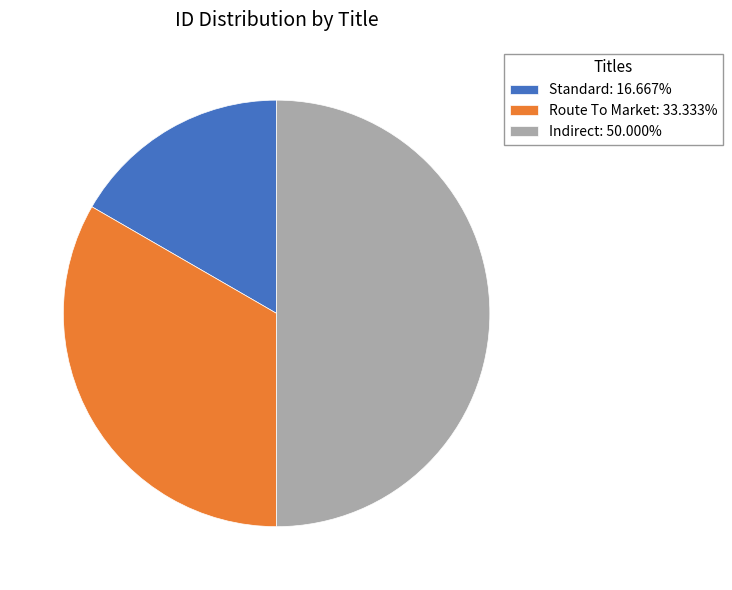

Which slice is the largest?

Indirect